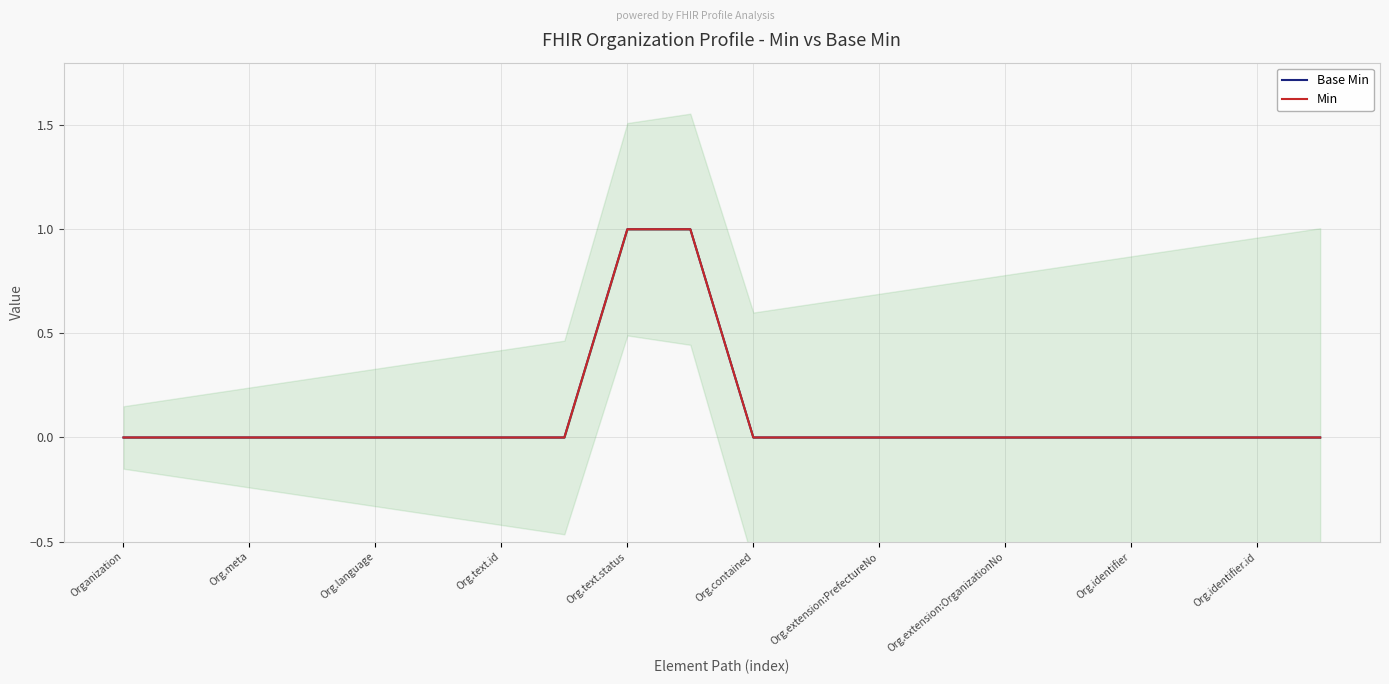

At which label does Min reach its minimum?

Organization